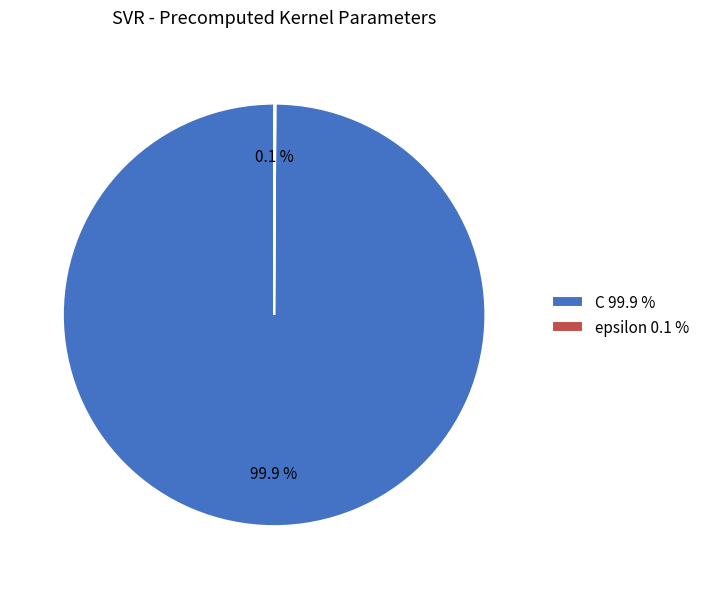

Does C 99.9 % represent more than half of the total?

Yes